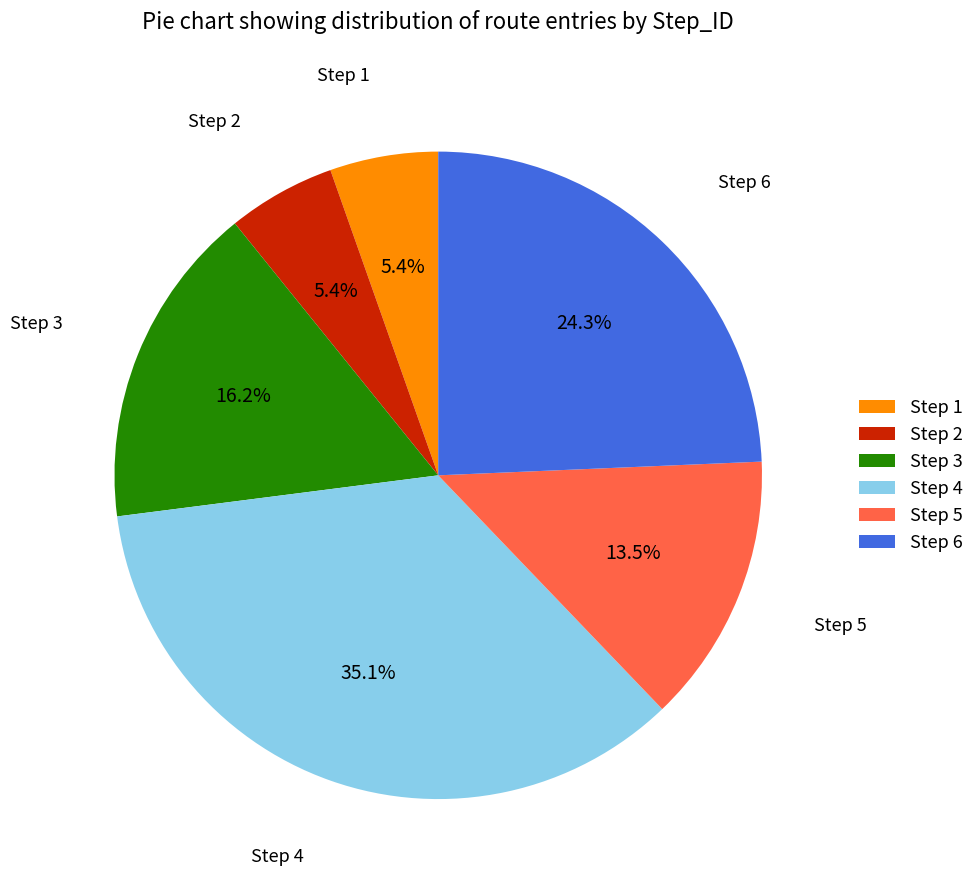

To the nearest percent, what is the average slice percentage?

17%